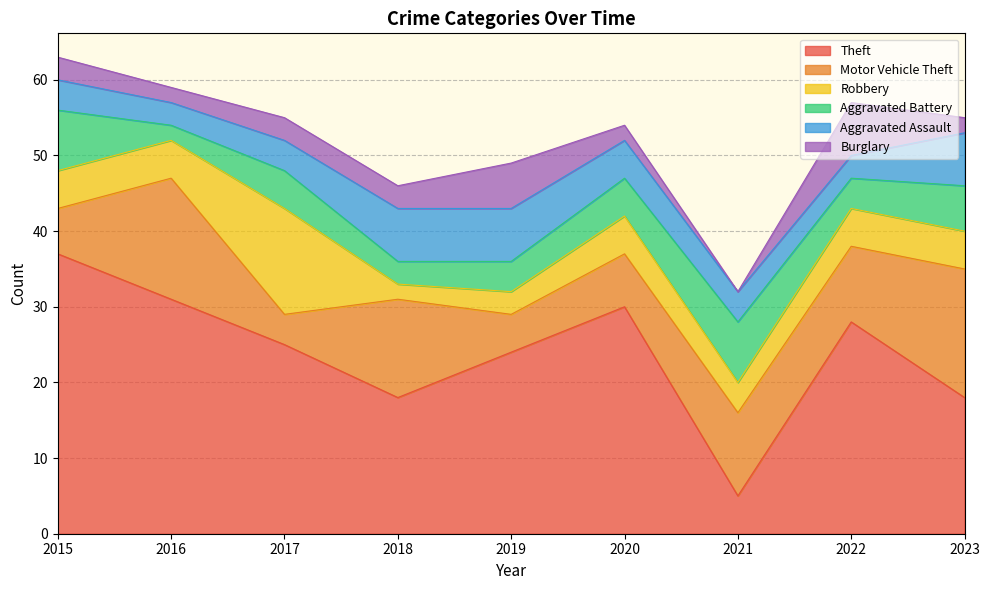

In Aggravated Assault, how many points are lower than both neighbors (excluding endpoints)?

2